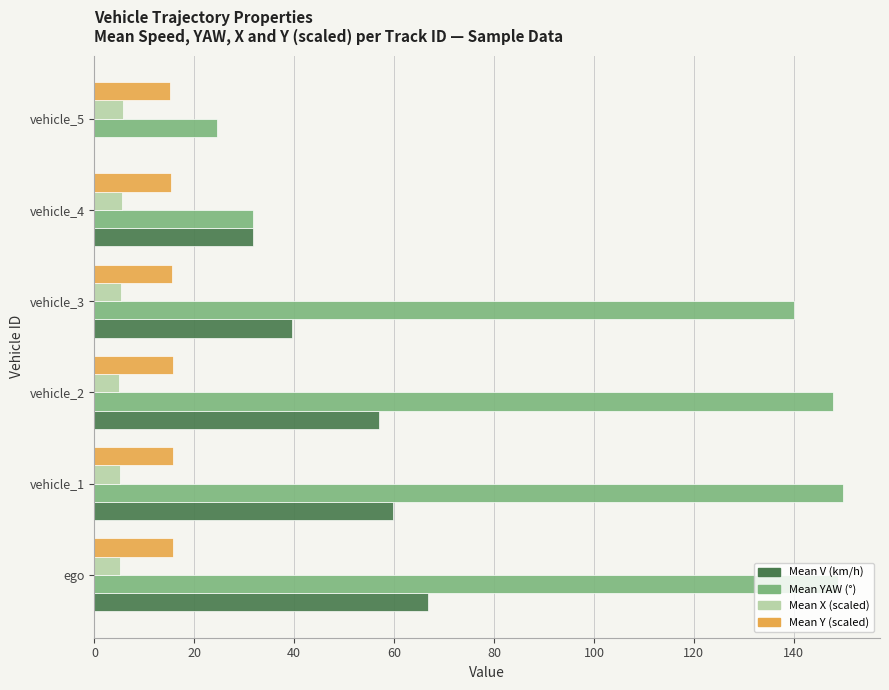

What is the total value across all series at vehicle_5?

45.5